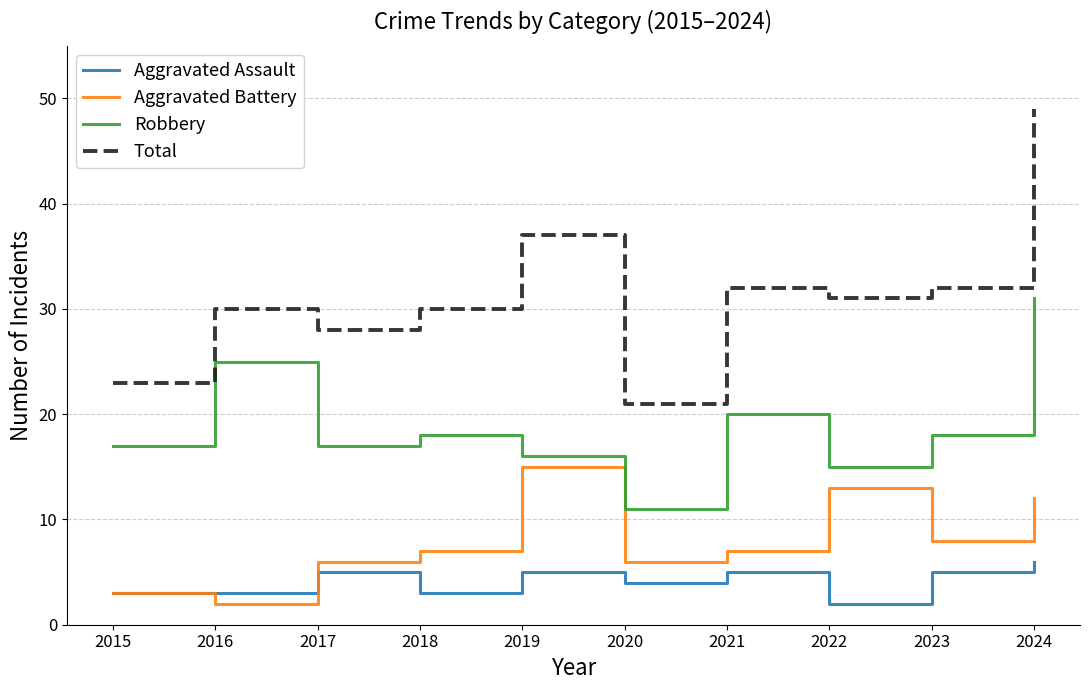

What is the difference between the Total values at 2016 and 2017?

2